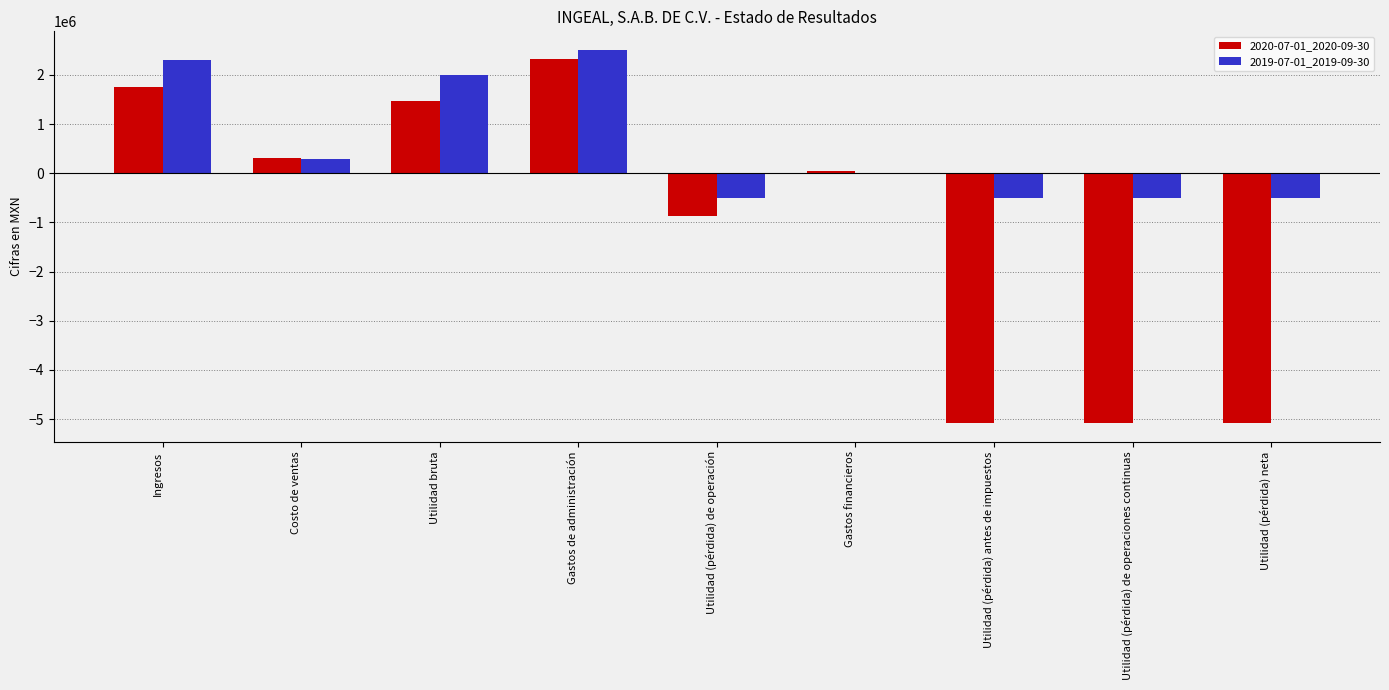

At which category is the sum across all series the highest?

Gastos de administración